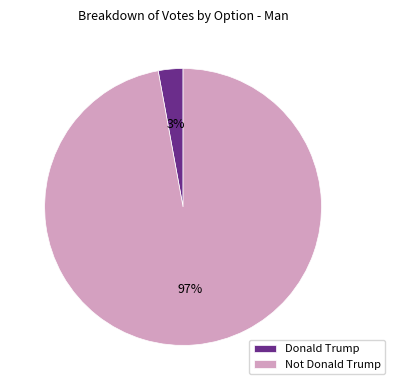

How many segments does this pie chart have?

2